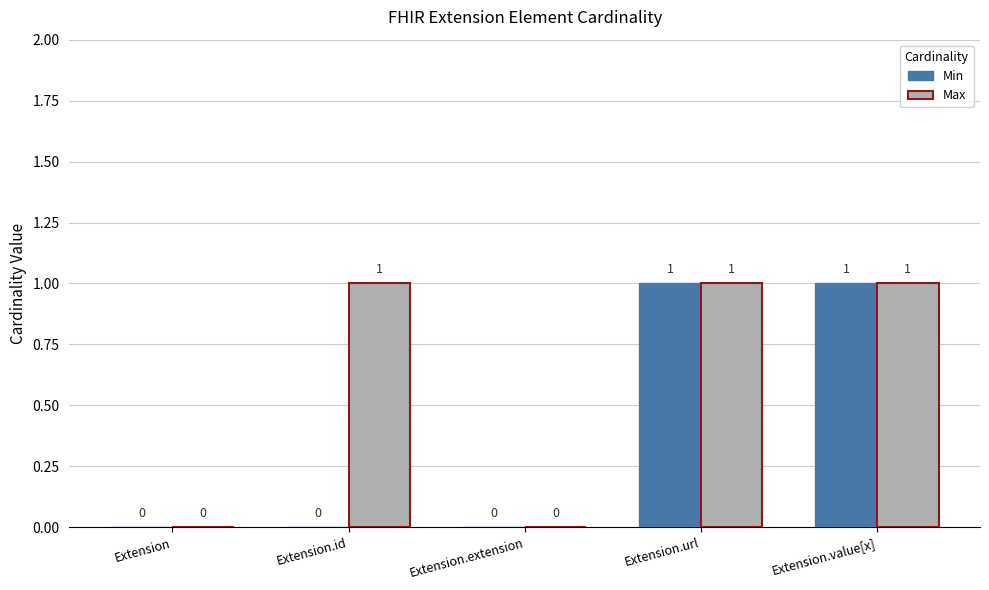

Reading right to left, what are all the values shown in this chart?

Min: Extension.value[x]=1	Extension.url=1	Extension.extension=0	Extension.id=0	Extension=0
Max: Extension.value[x]=1	Extension.url=1	Extension.extension=0	Extension.id=1	Extension=0